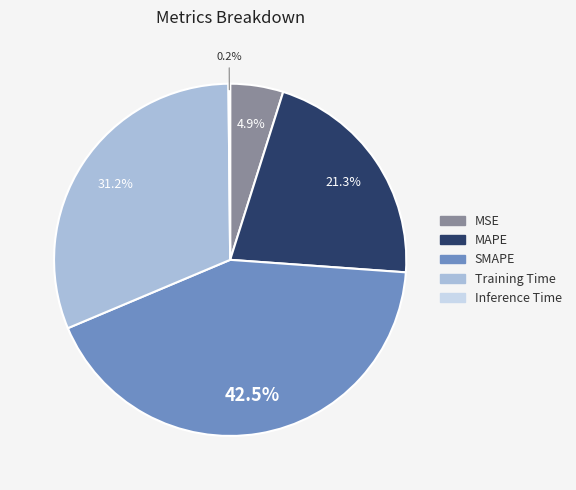

Between SMAPE and MAPE, which is larger?

SMAPE